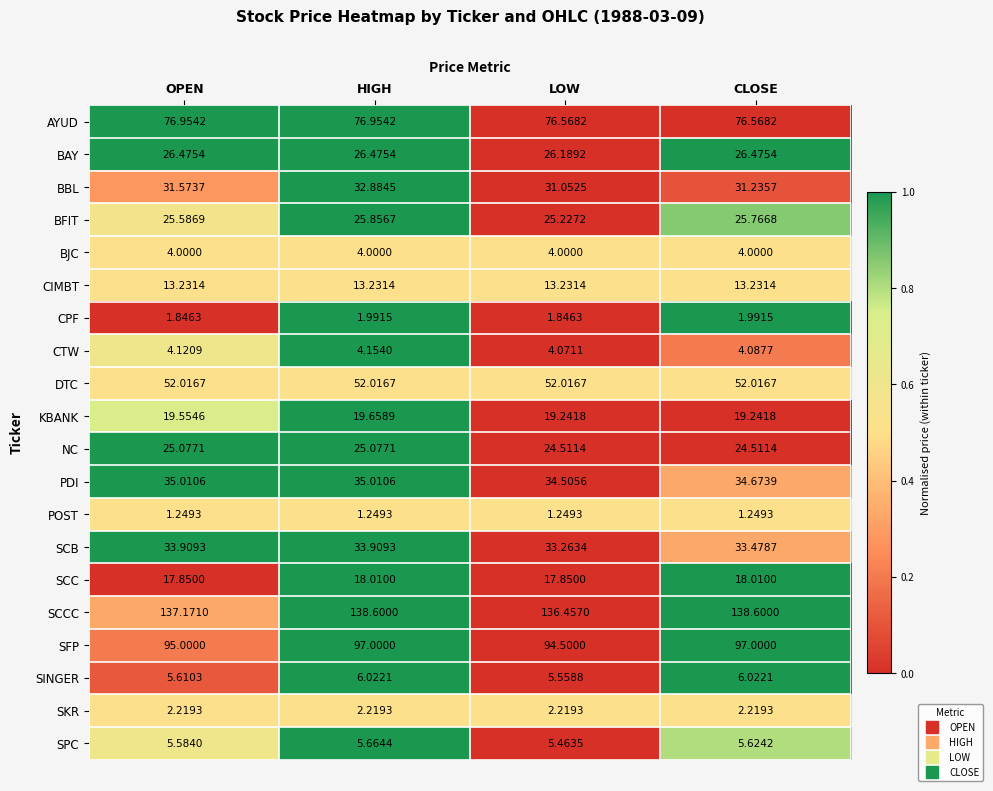

Which series has the largest range (max minus min)?

SFP